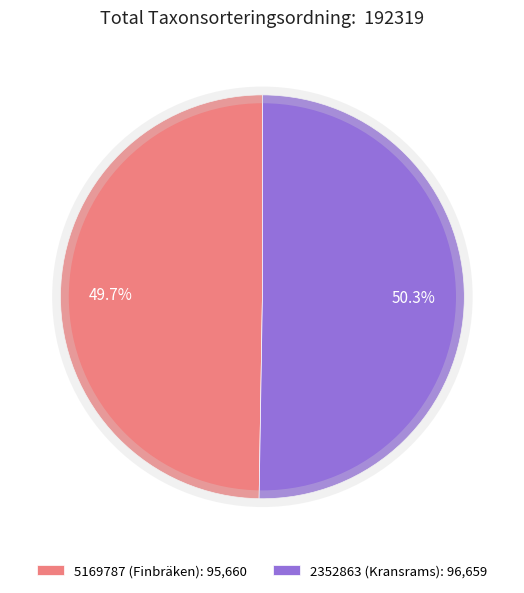

Does 2352863 (Kransrams) represent more than half of the total?

Yes